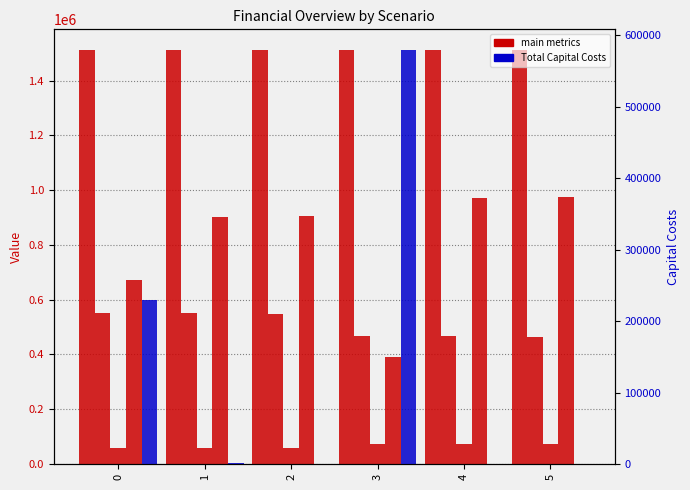

At how many categories does at least one series exceed 1206485?

6